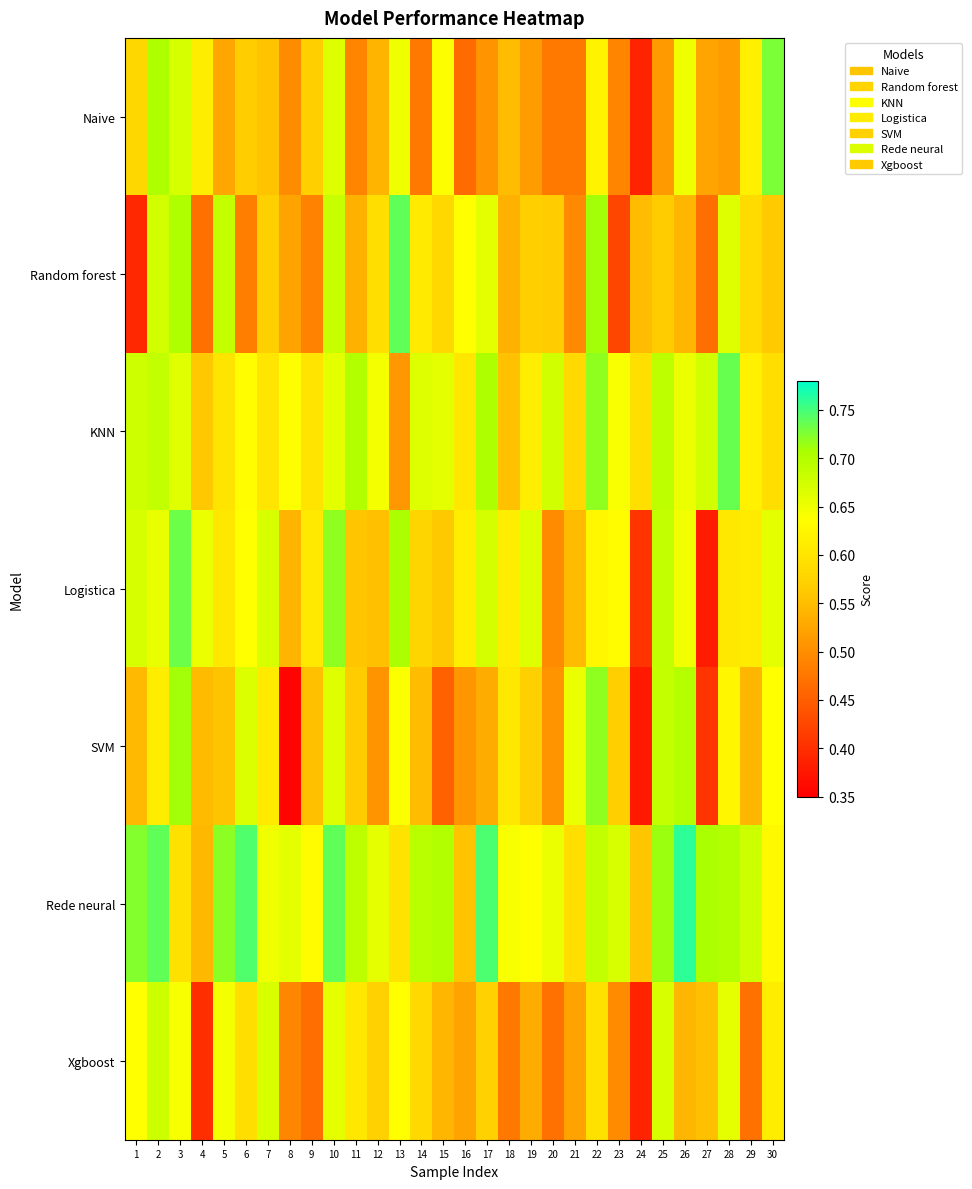

At 2, list the series in order from largest to smallest.

Rede neural, Naive, KNN, Xgboost, Random forest, Logistica, SVM